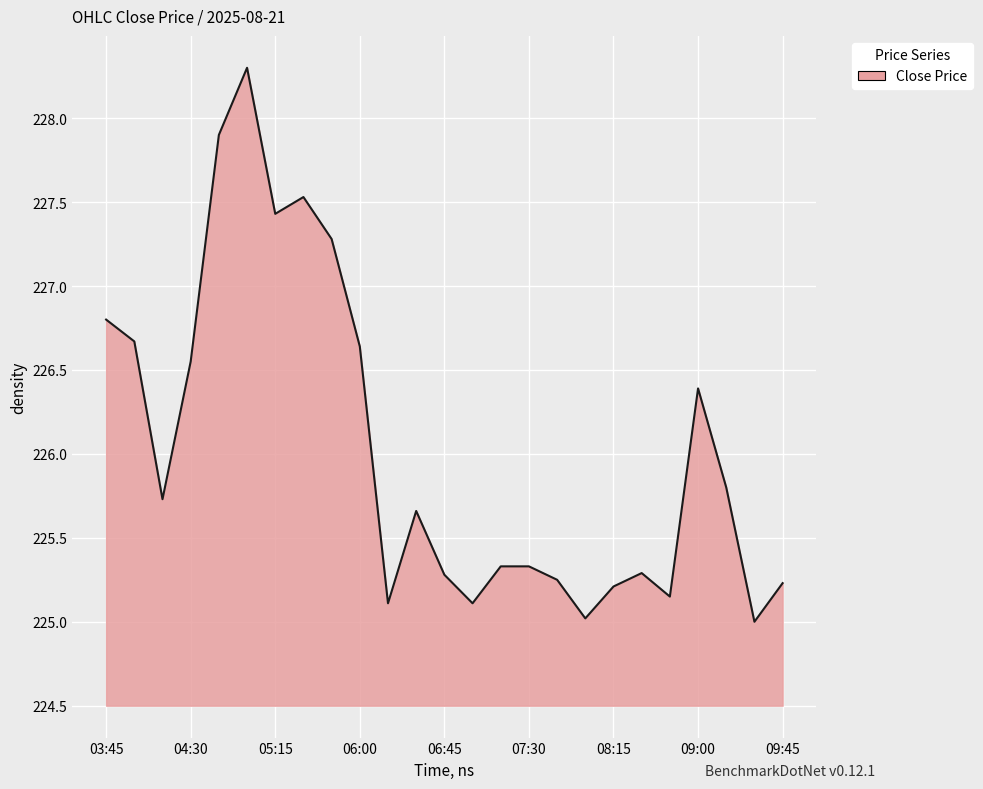

What is the difference between the maximum and minimum values?

3.3